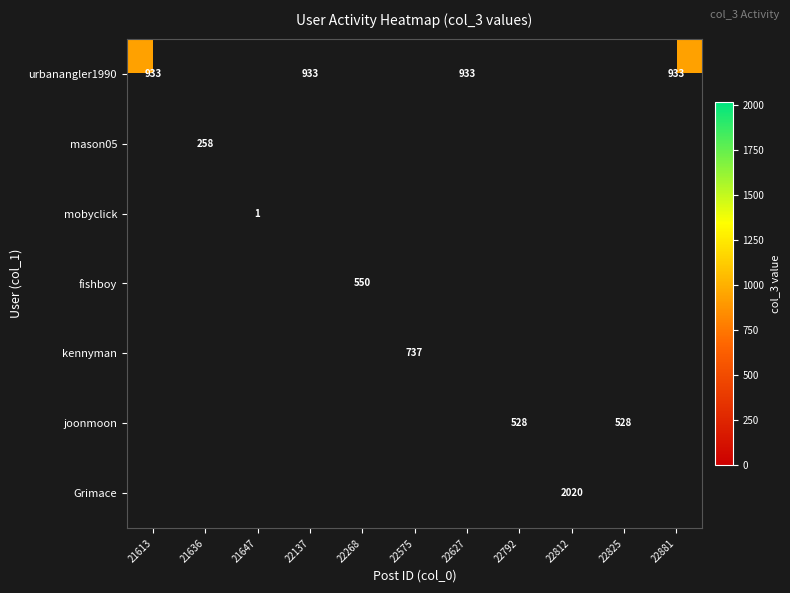

The value of urbanangler1990 at 22881 is 323. True or false?

False